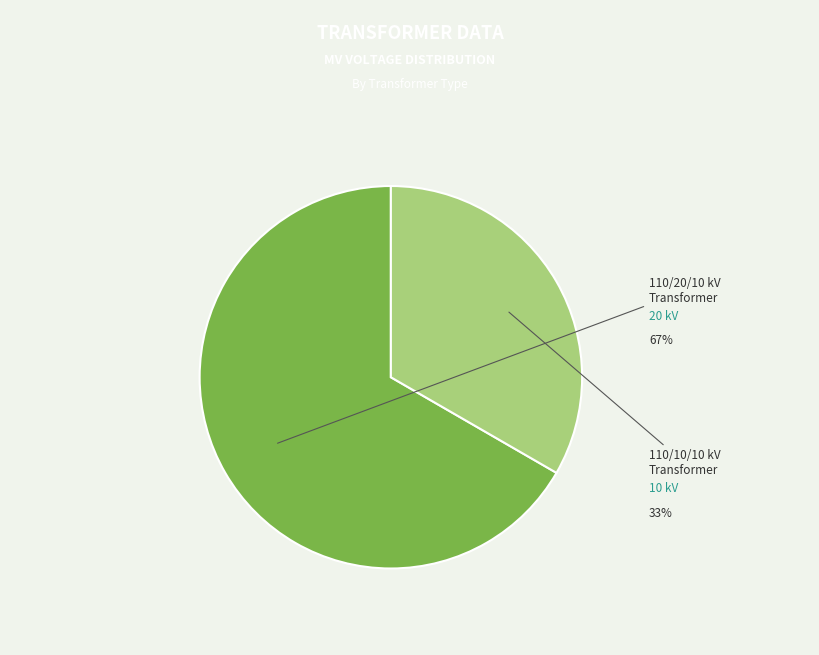

Is there any slice that represents more than half of the pie?

Yes